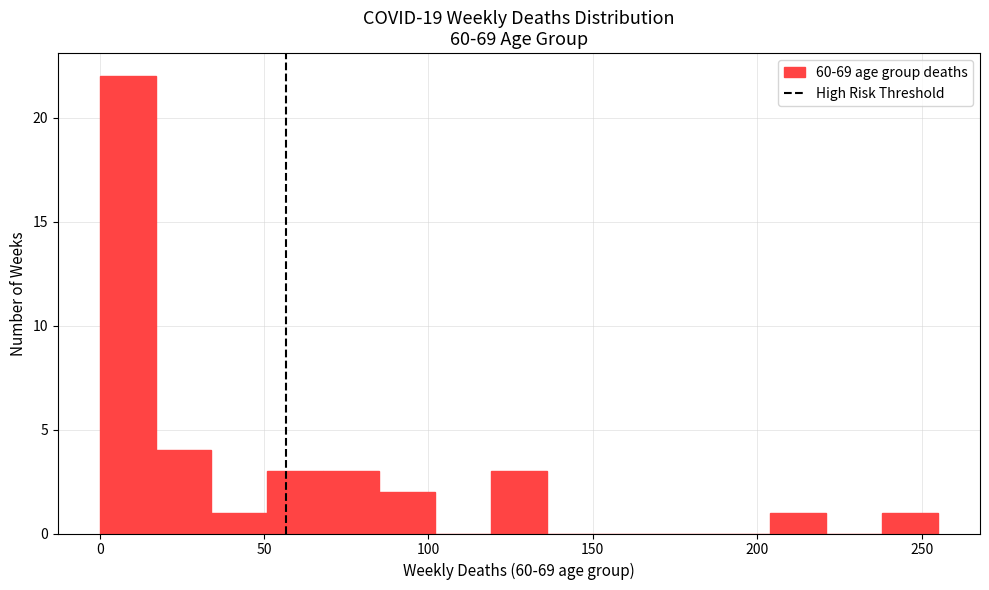

Around what value on the x-axis is the tallest bar? Give the approximate position of its centre, as read against the axis.

10